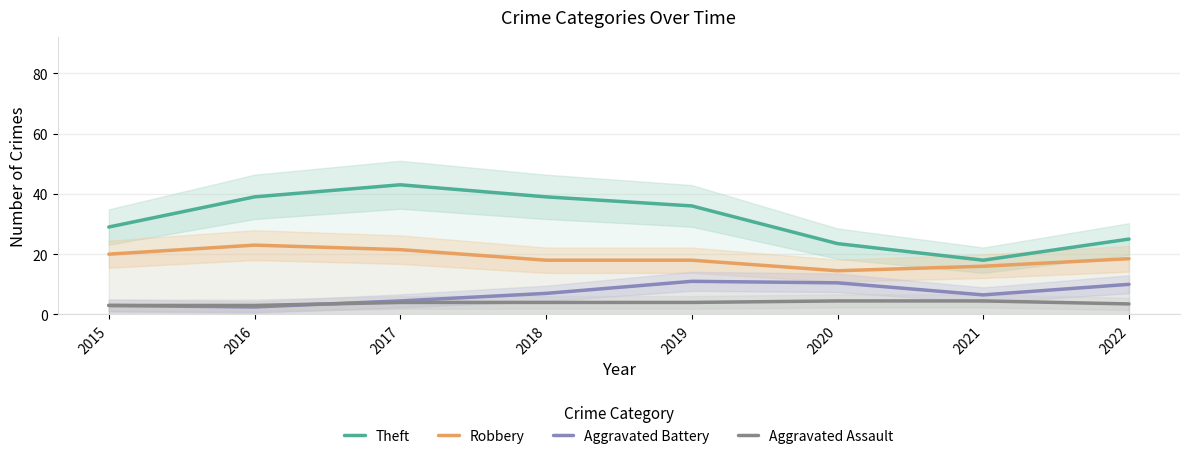

What is the sum of all Aggravated Battery values?

55.0